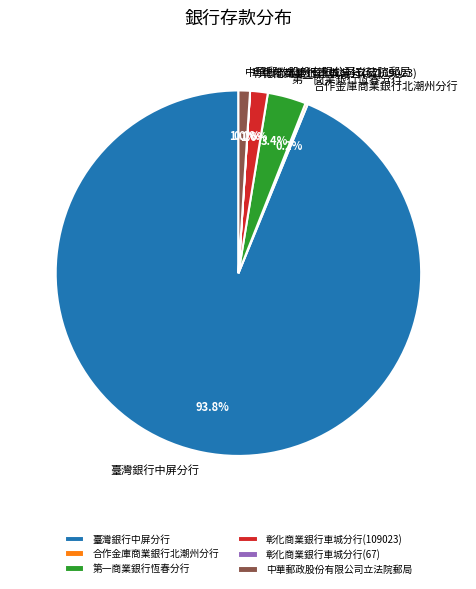

What is the largest slice in the pie chart?

臺灣銀行中屏分行